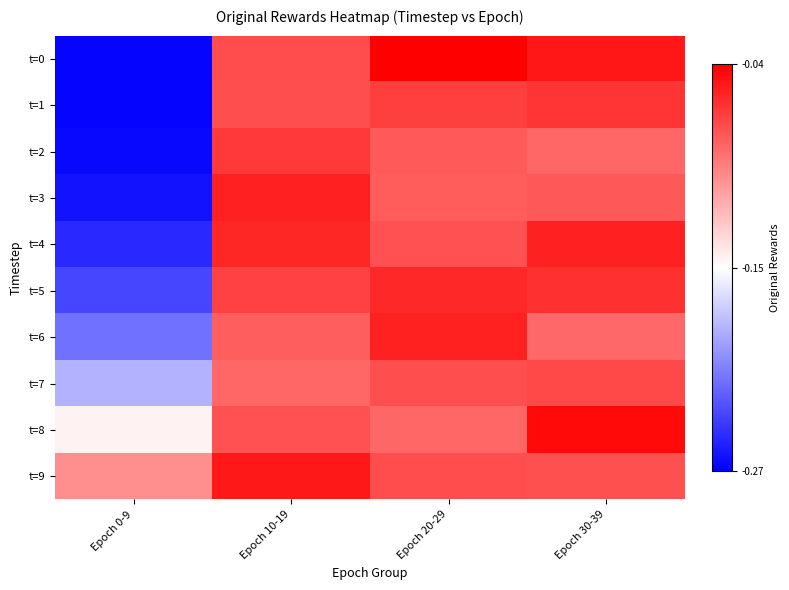

List the series in order of their peak value, highest first.

t=0, t=8, t=9, t=6, t=4, t=3, t=5, t=1, t=2, t=7